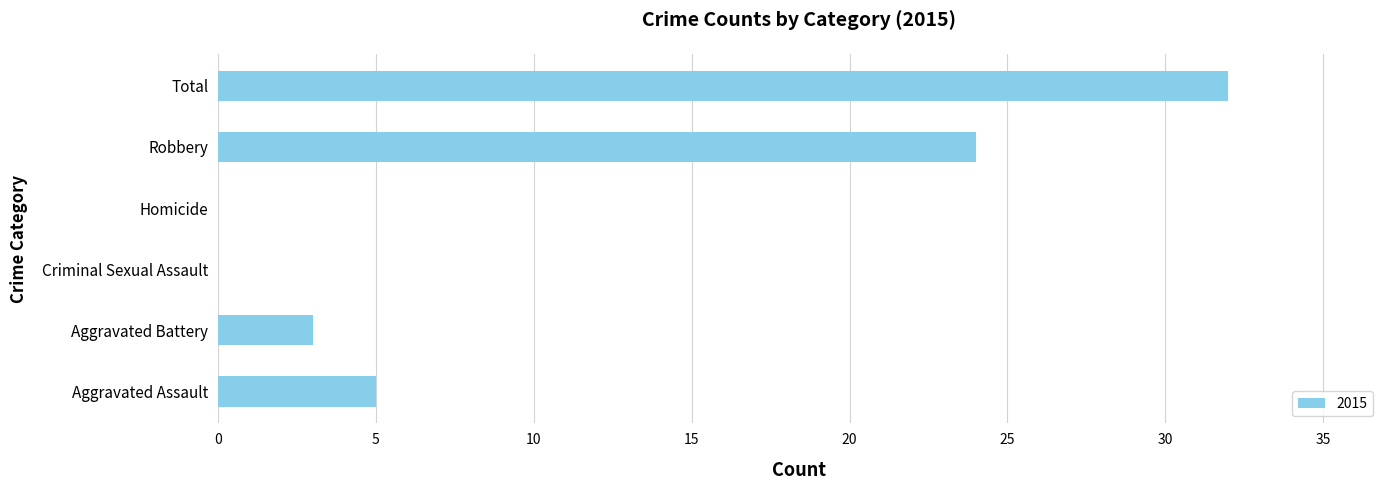

What is the sum of the values at Homicide and Aggravated Battery?

3